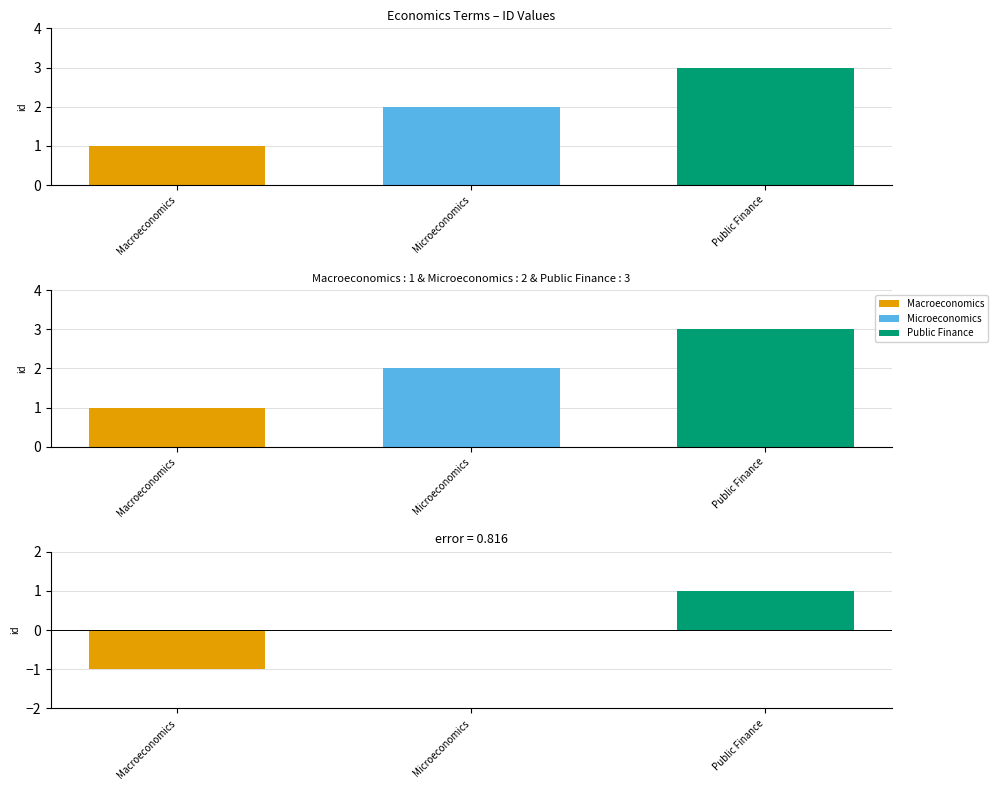

What is the ratio of the value at Microeconomics to the value at Public Finance?

0.7